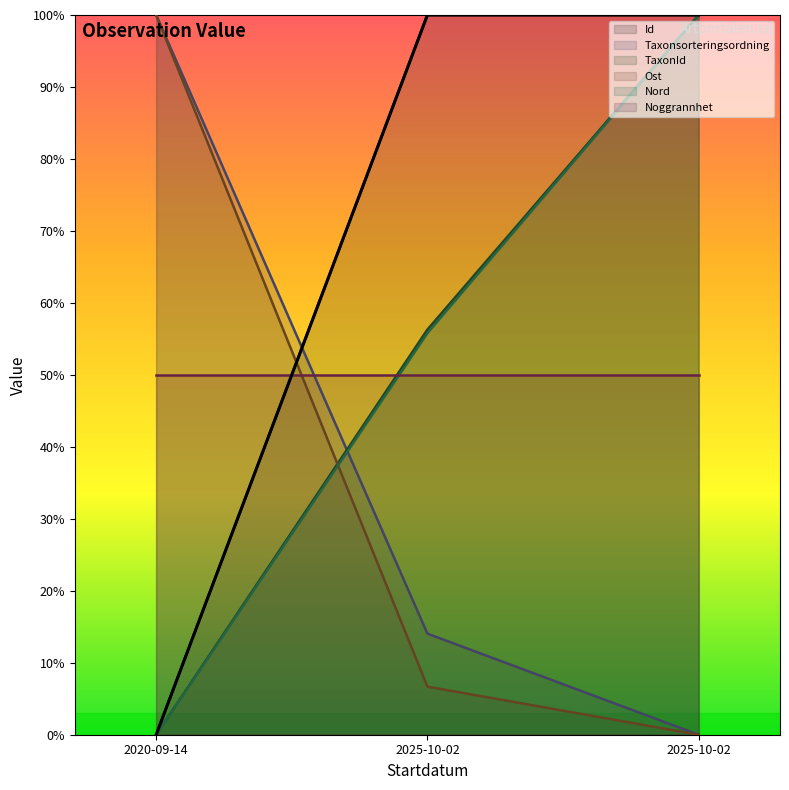

Which series has the largest range (max minus min)?

Id